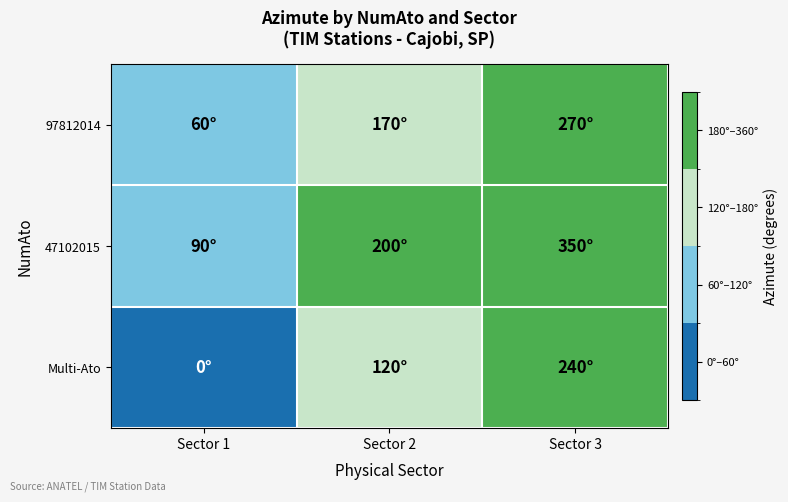

Reading left to right, list all the values displayed in this chart.

97812014: Sector 1=60	Sector 2=170	Sector 3=270
47102015: Sector 1=90	Sector 2=200	Sector 3=350
Multi-Ato: Sector 1=0	Sector 2=120	Sector 3=240